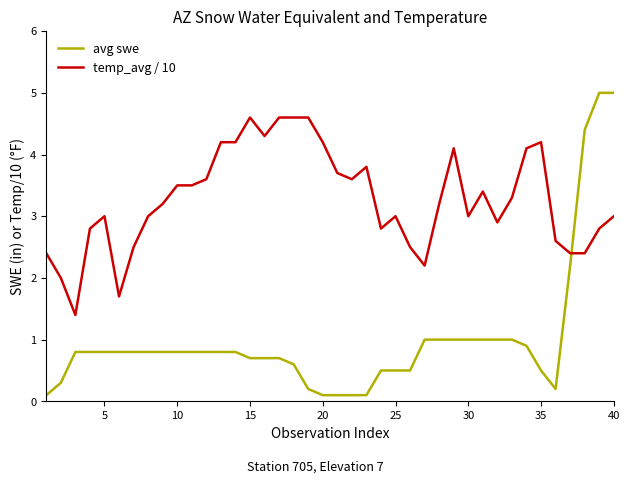

Which series has the largest total across all categories?

temp_avg / 10